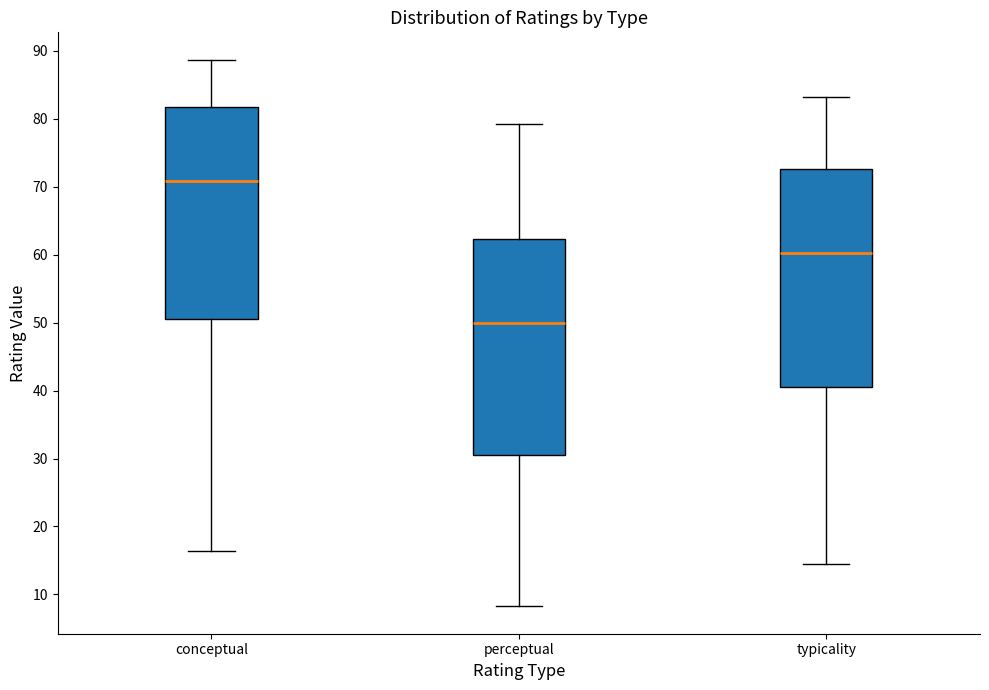

Which box has the lowest median line?

perceptual